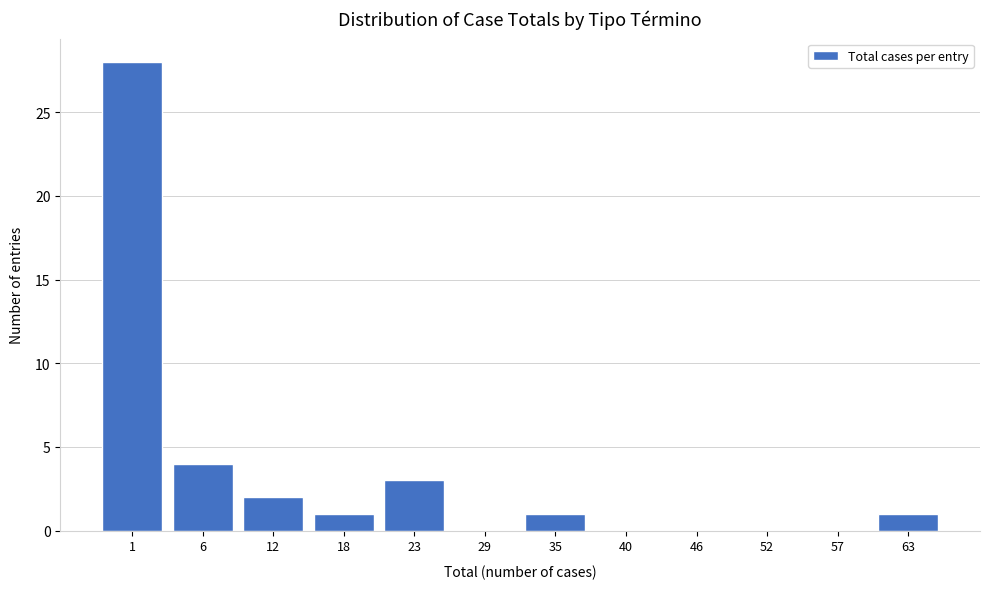

Reading left to right, transcribe all the data shown in this chart.

1=28	6=4	12=2	18=1	23=3	29=0	35=1	40=0	46=0	52=0	57=0	63=1